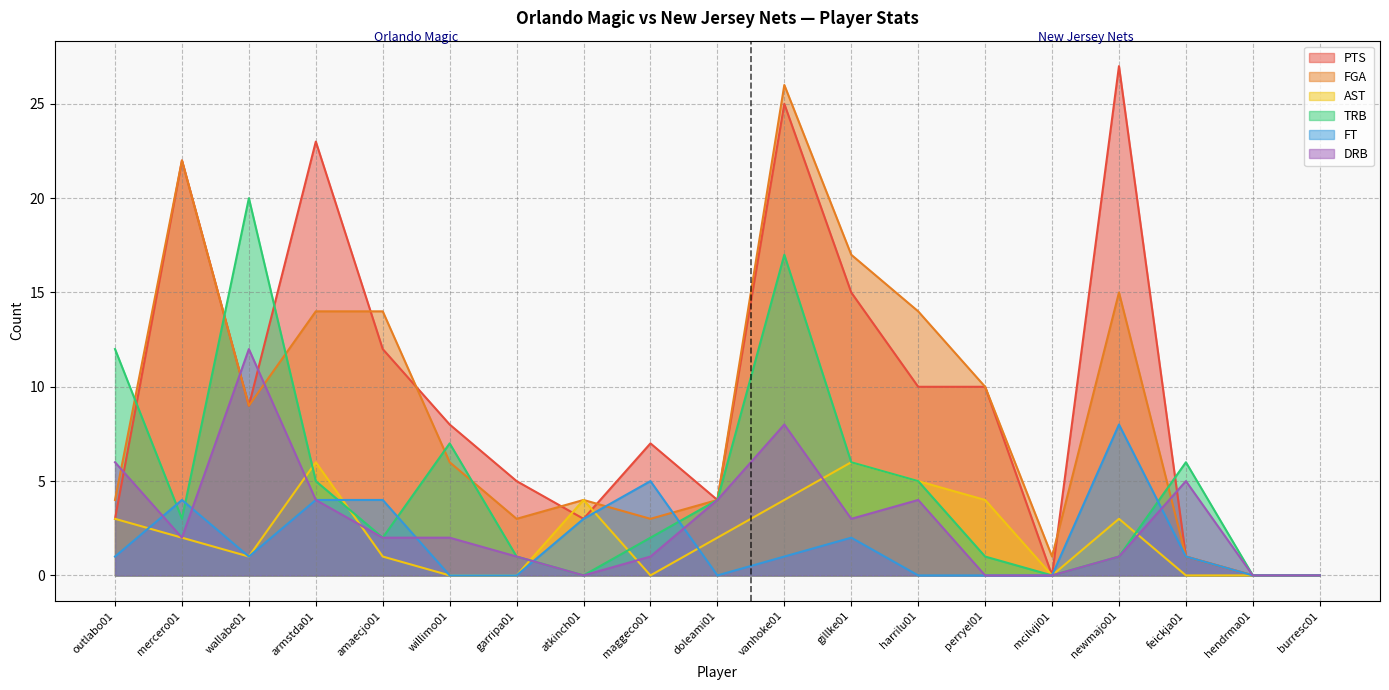

True or false: AST and FT intersect in this chart.

True